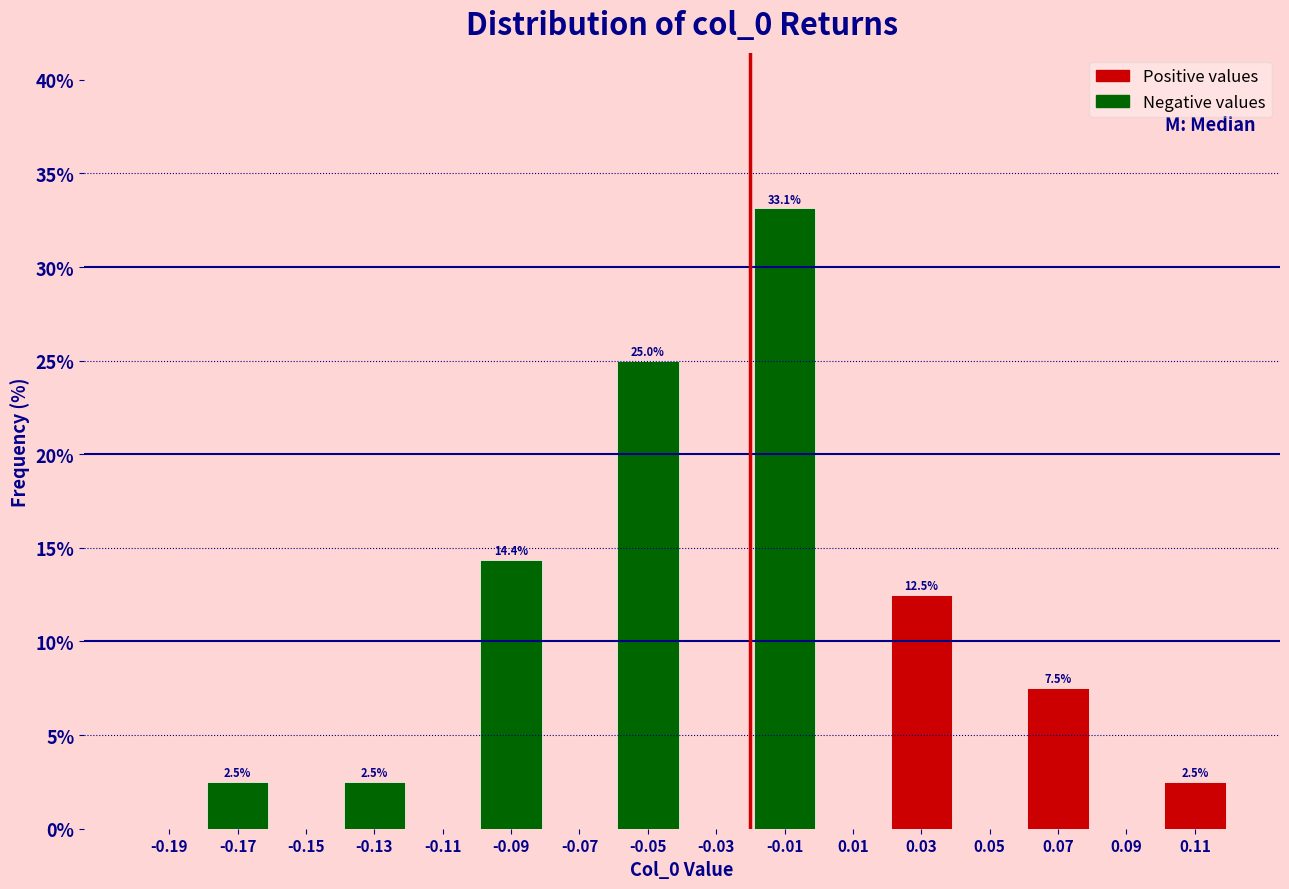

Over which range of the x-axis is the bar tallest?

-0.02 to 0.00